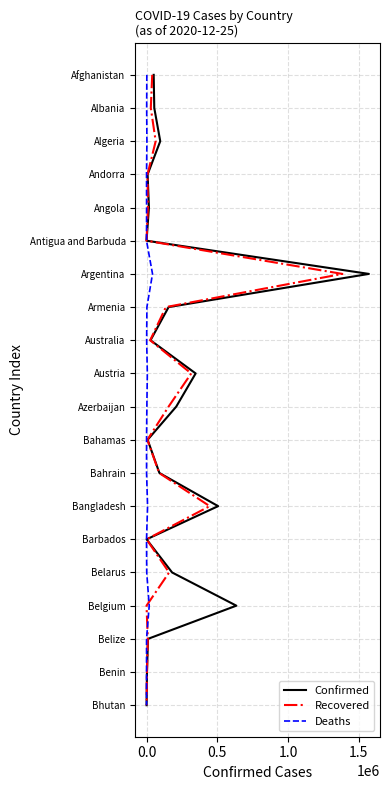

Which series has the largest range (max minus min)?

Confirmed